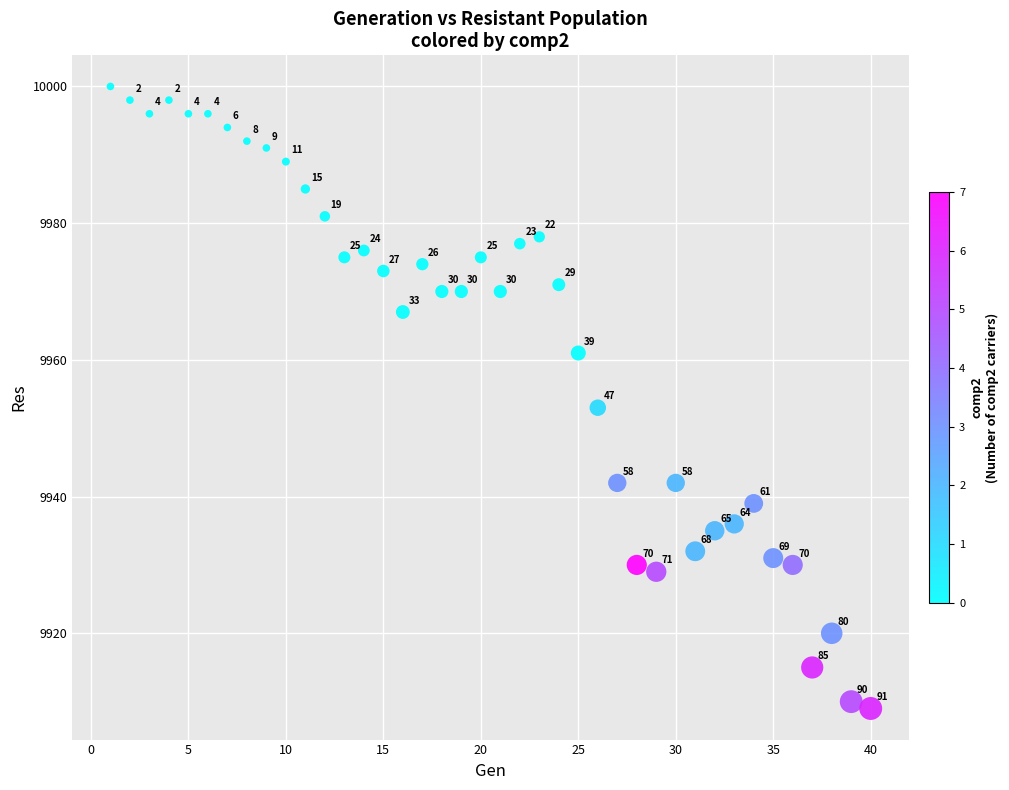

What Y value in the scatter plot is closest to 9954?

9953